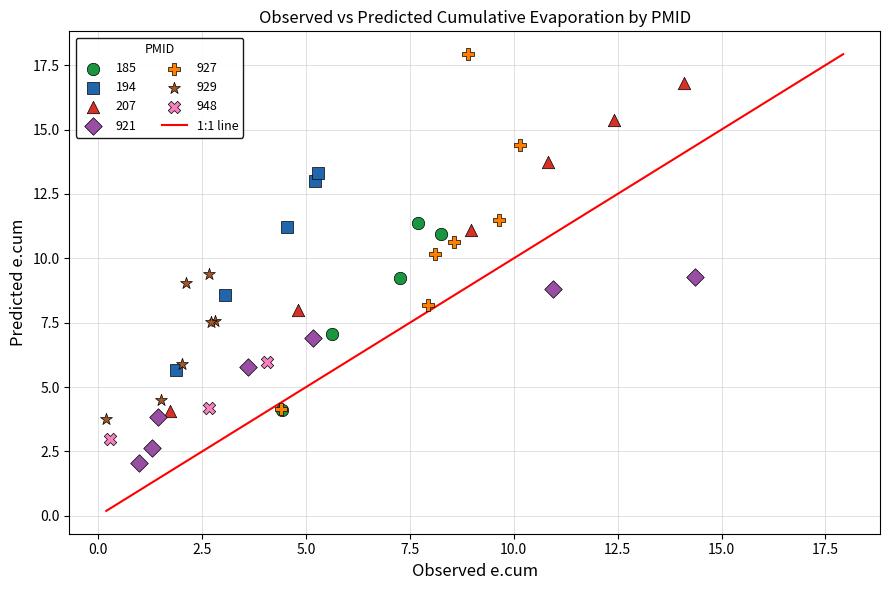

Which series contains the highest Y value?

927